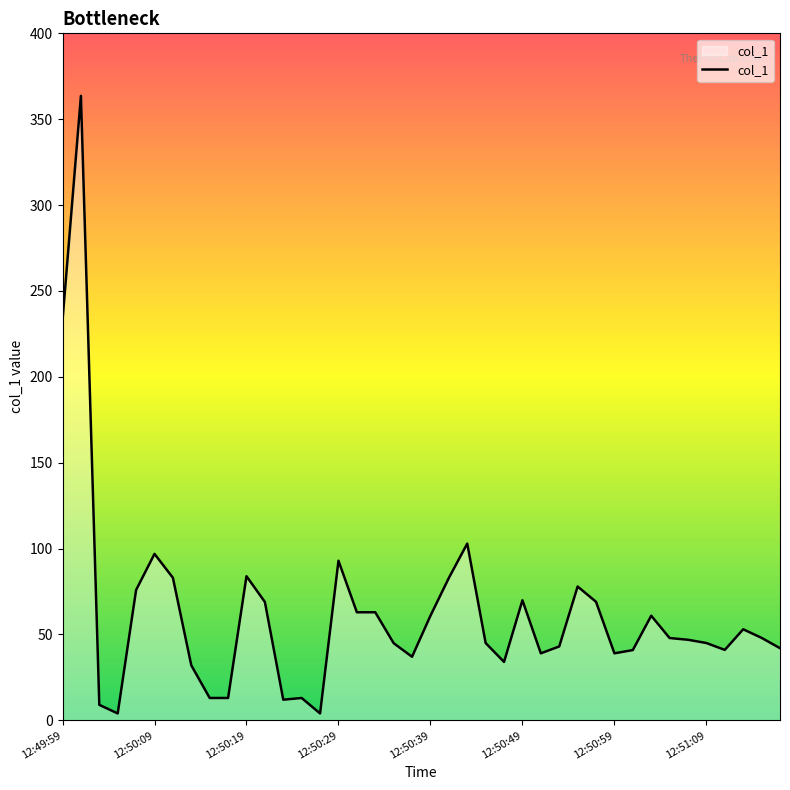

What is the difference between the maximum and minimum values?

359.6